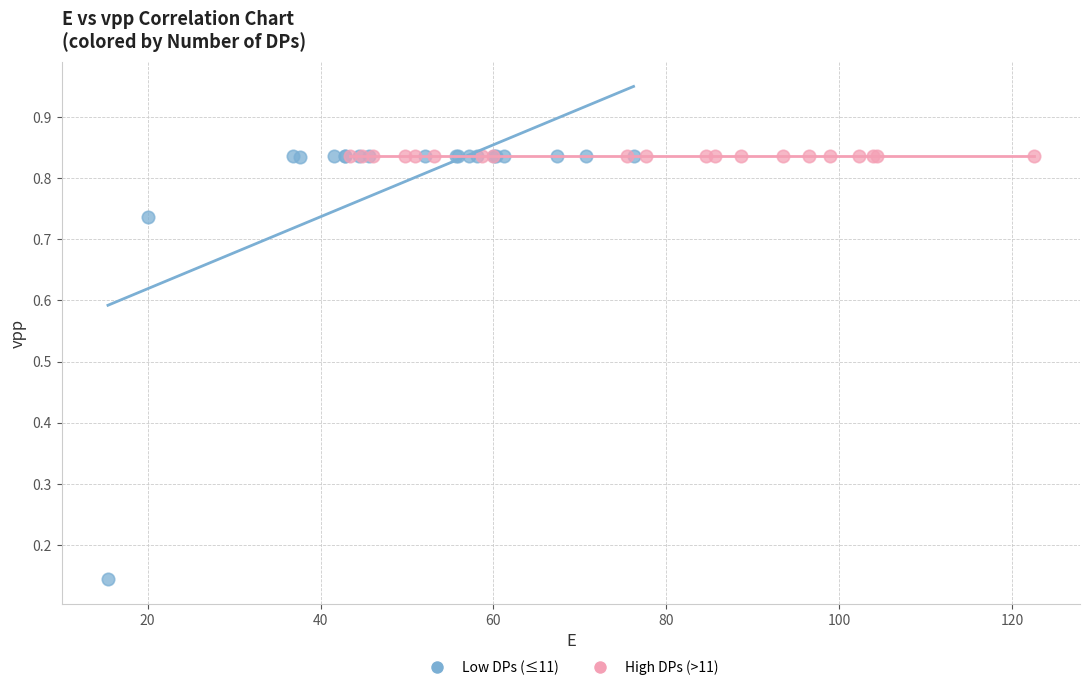

Which series contains the lowest Y value?

Low DPs (≤11)